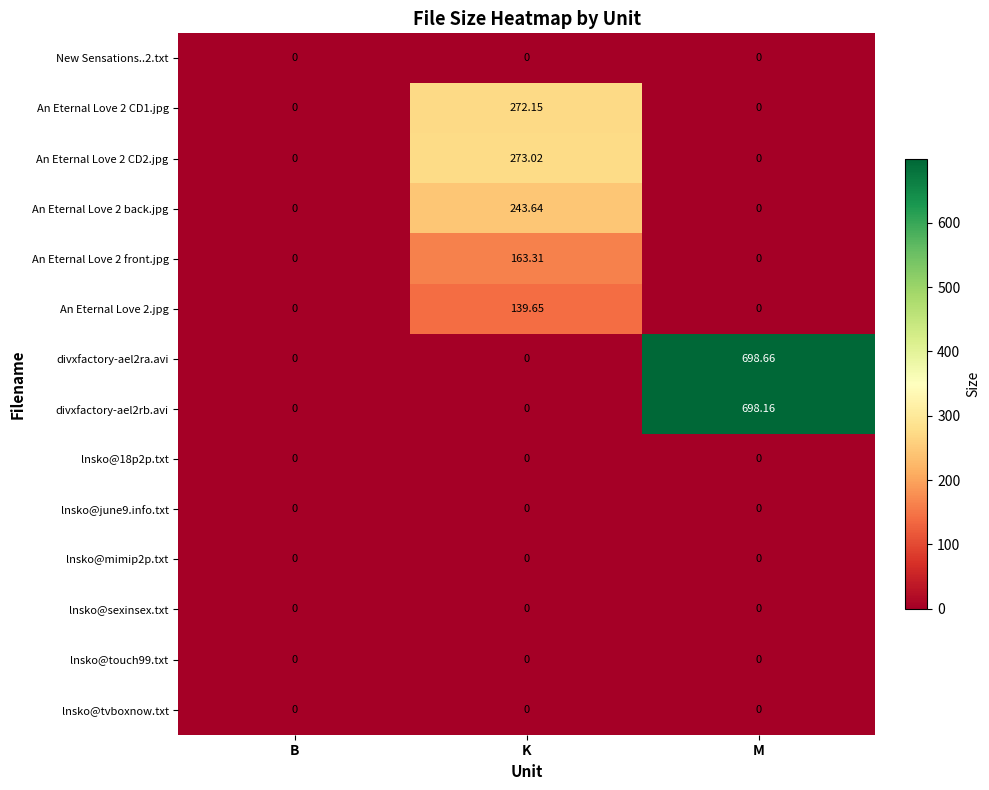

What is the total value across all series at K?

1091.8